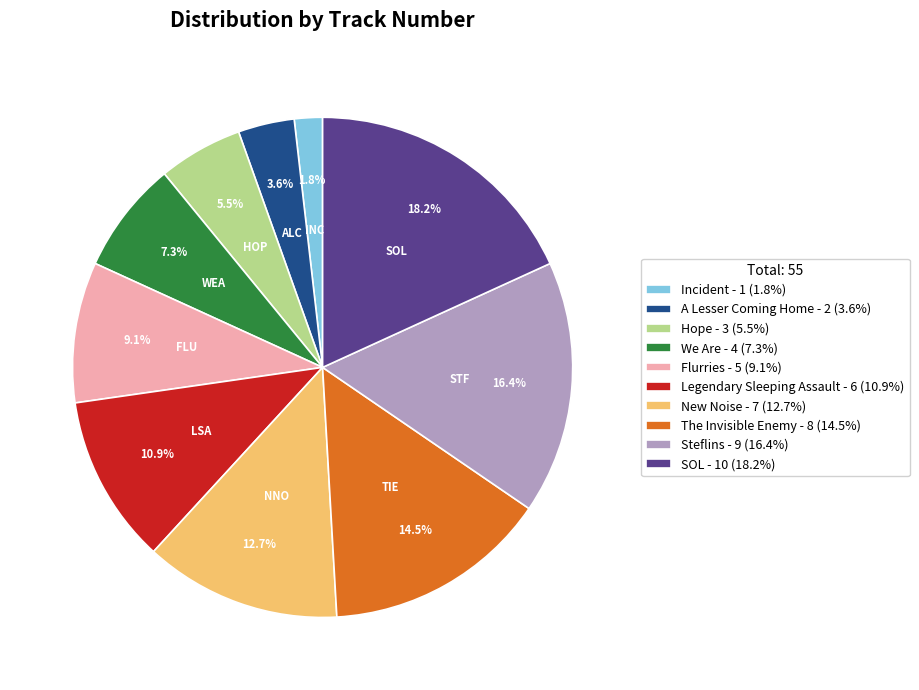

Count the number of slices in the pie.

10